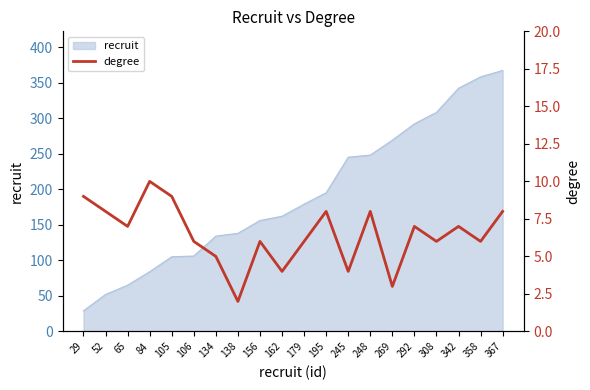

Which category has the highest value across all series?

84